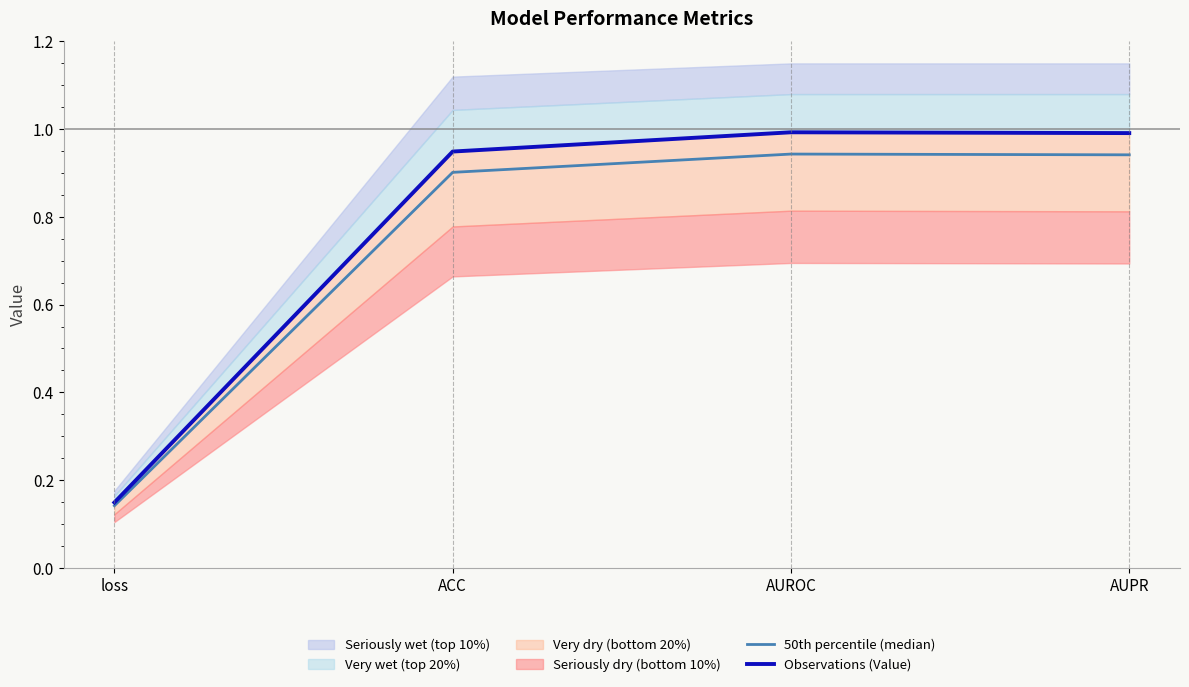

What is the maximum value shown in the chart?

1.0